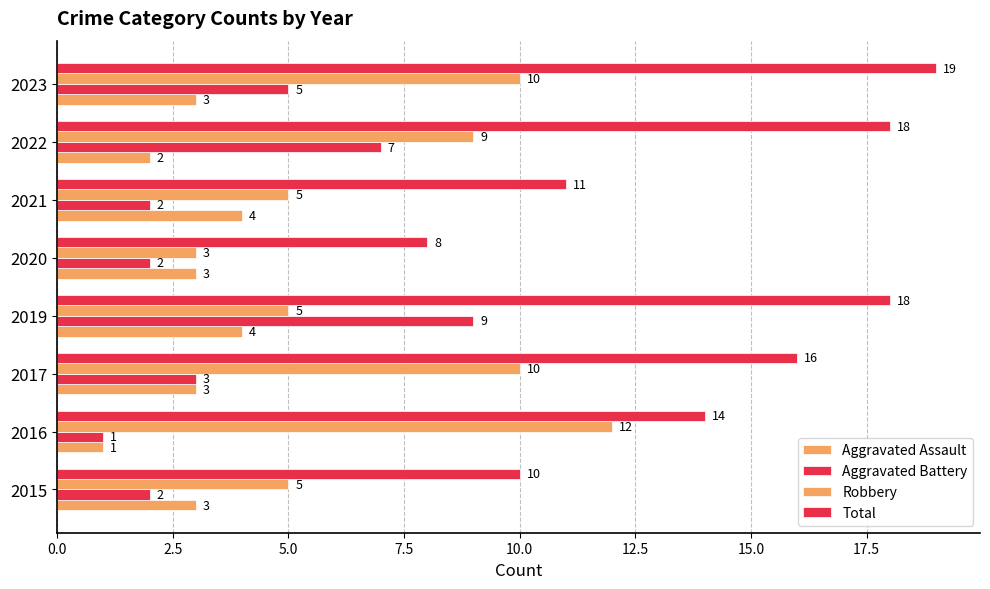

What is the label of the 4th bar from the right?

10.0